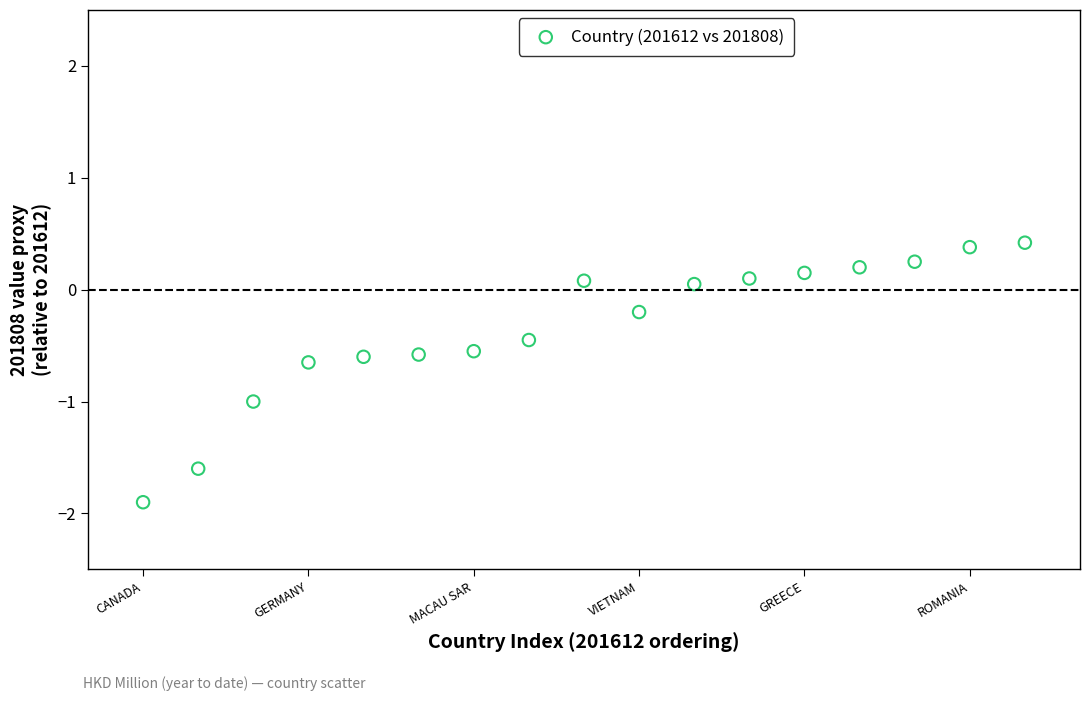

What is the range of Y values (max minus min)?

2.3